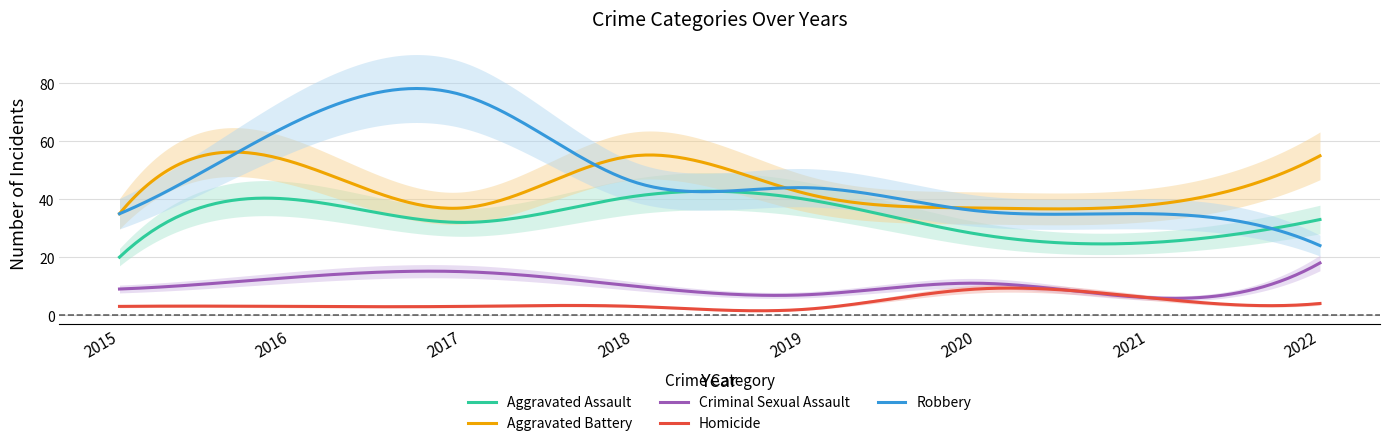

Between 2018 and 2019, which is larger?

2018